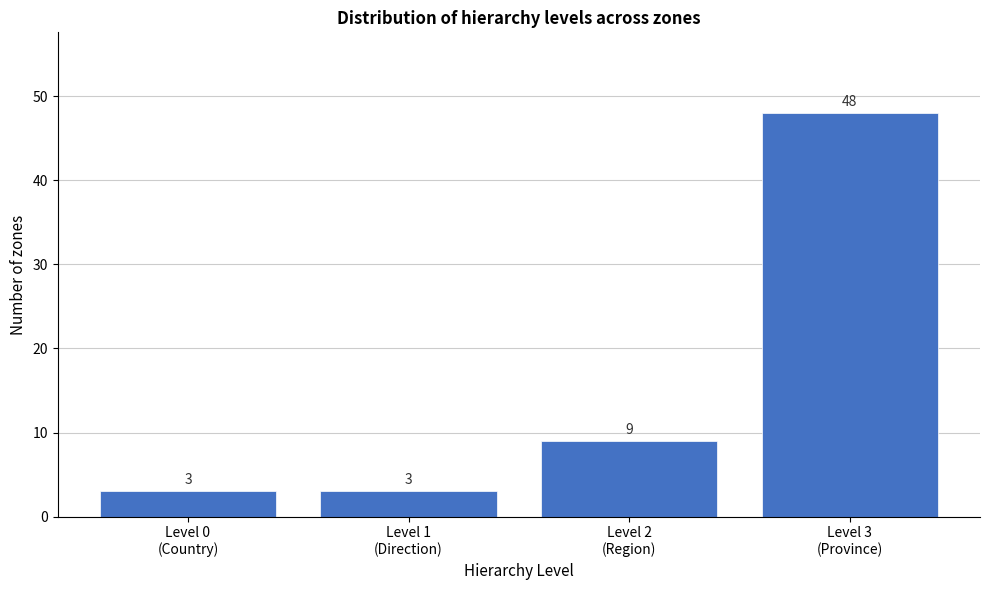

Reading left to right, what are all the values shown in this chart?

3	3	9	48